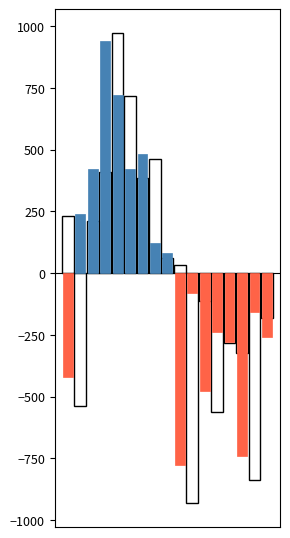

Does the chart contain stacked bars?

No